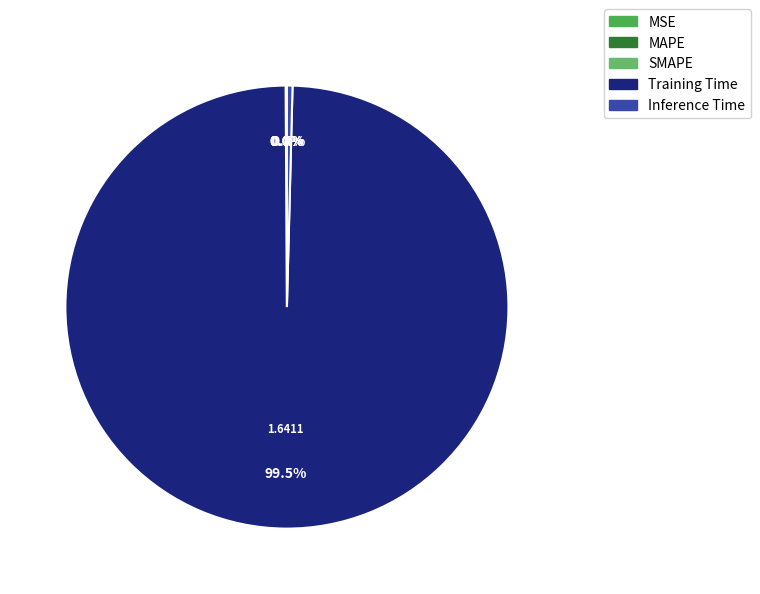

Is Inference Time the majority of the pie?

No